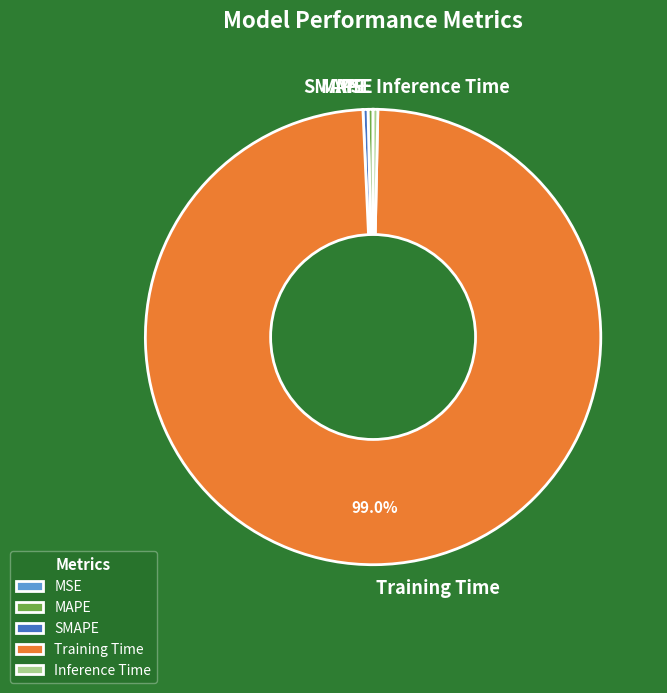

Which has a higher value, MAPE or Training Time?

Training Time